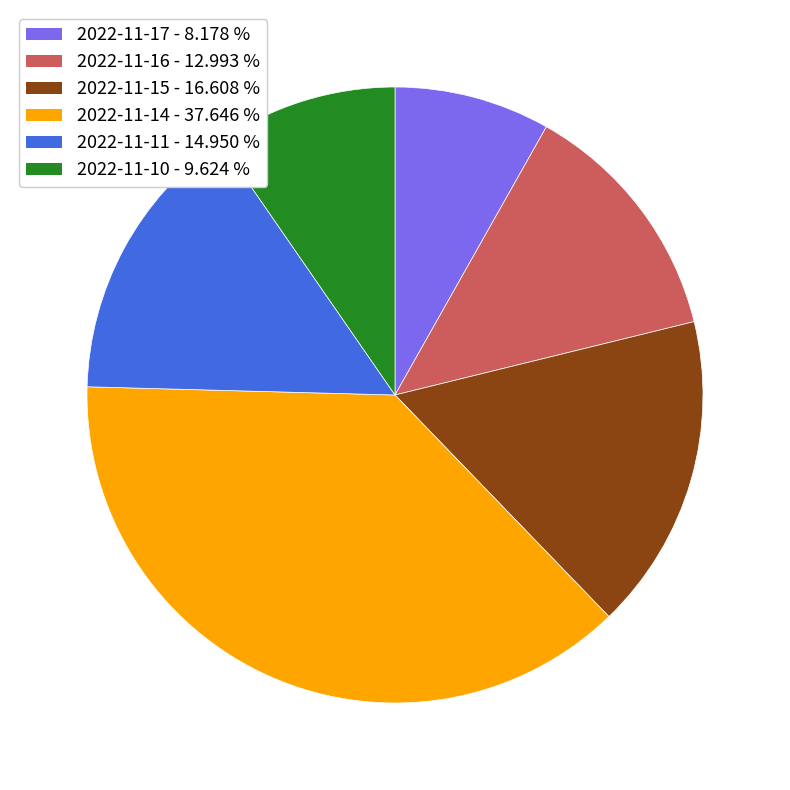

Count the number of slices in the pie.

6